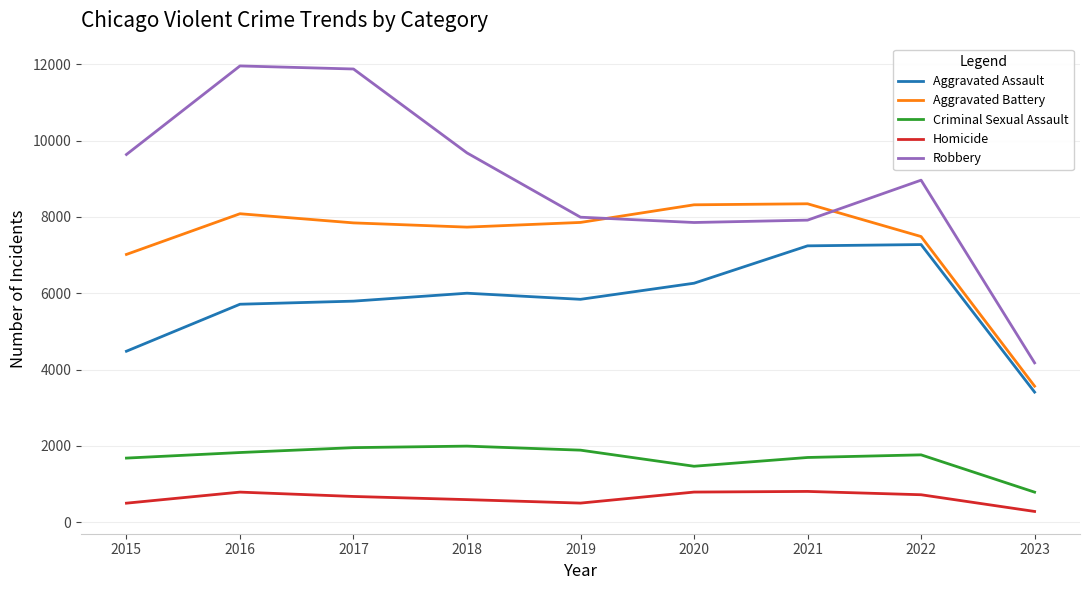

True or false: Robbery and Criminal Sexual Assault intersect in this chart.

False